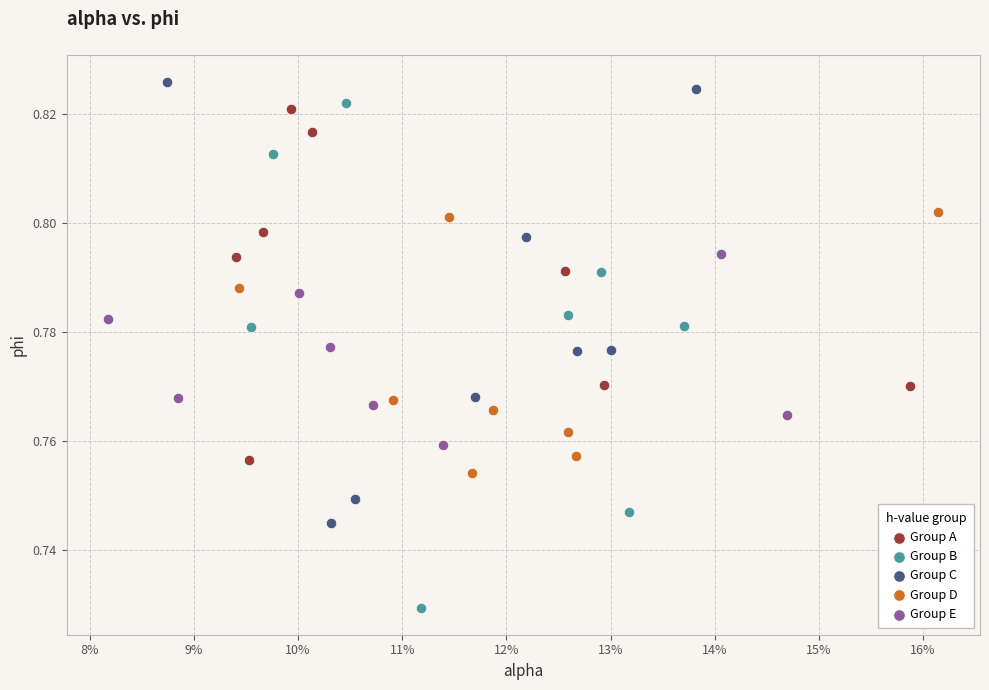

Which series has the widest spread of Y values?

Group B